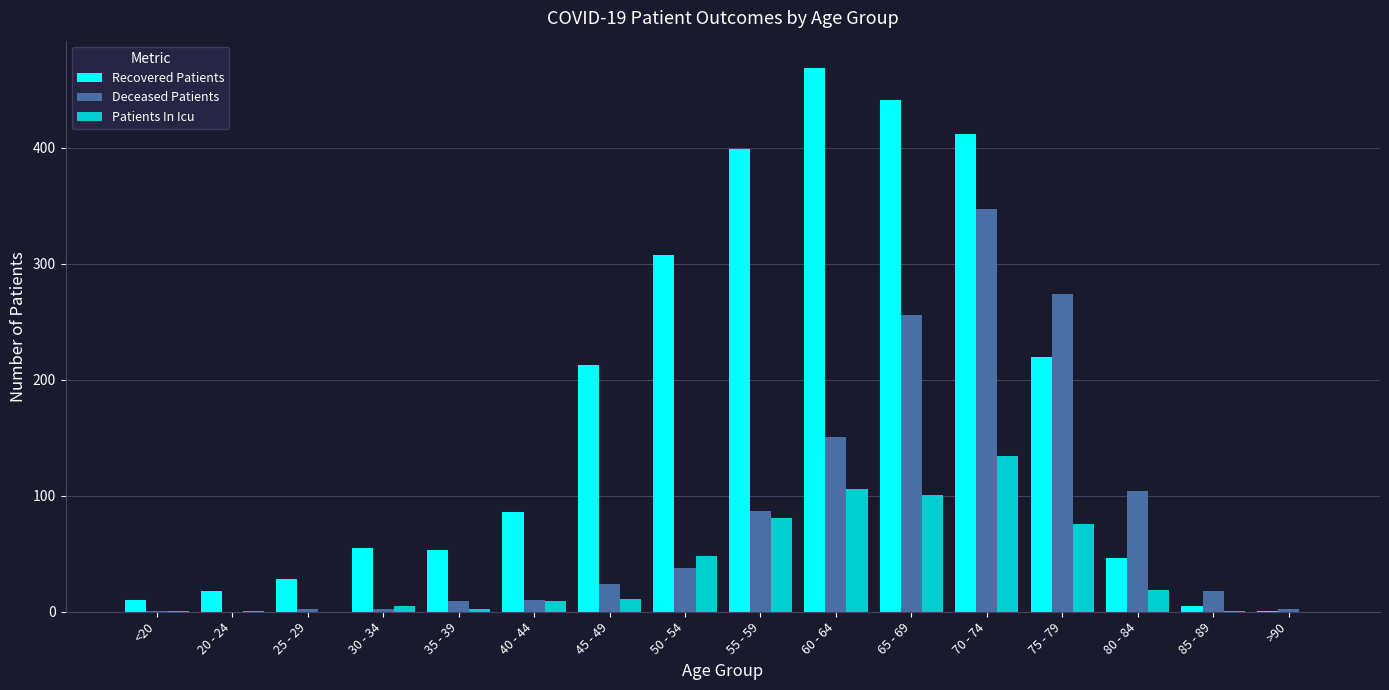

What is the average value of the Recovered Patients series?

173